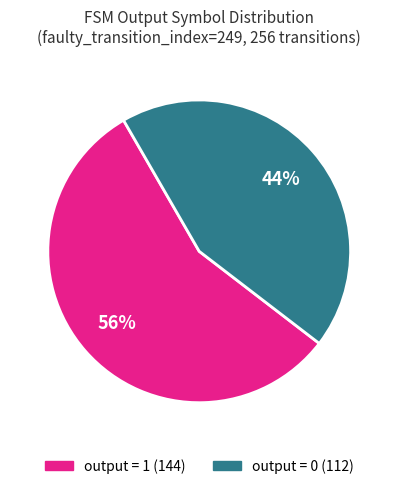

Is there a majority slice in this chart?

Yes